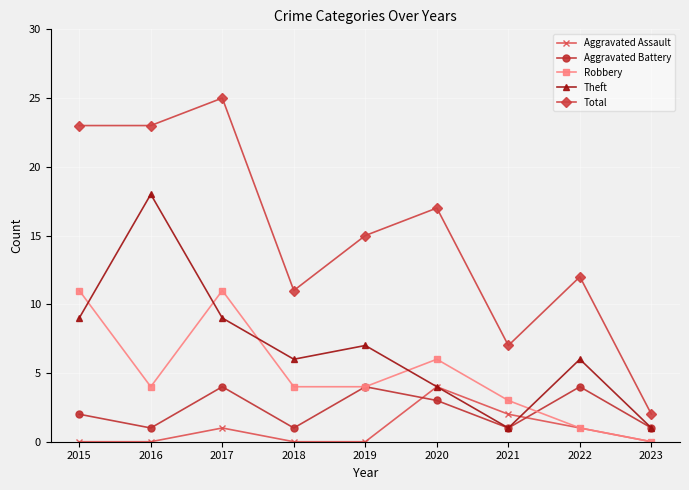

True or false: Total and Theft intersect in this chart.

False